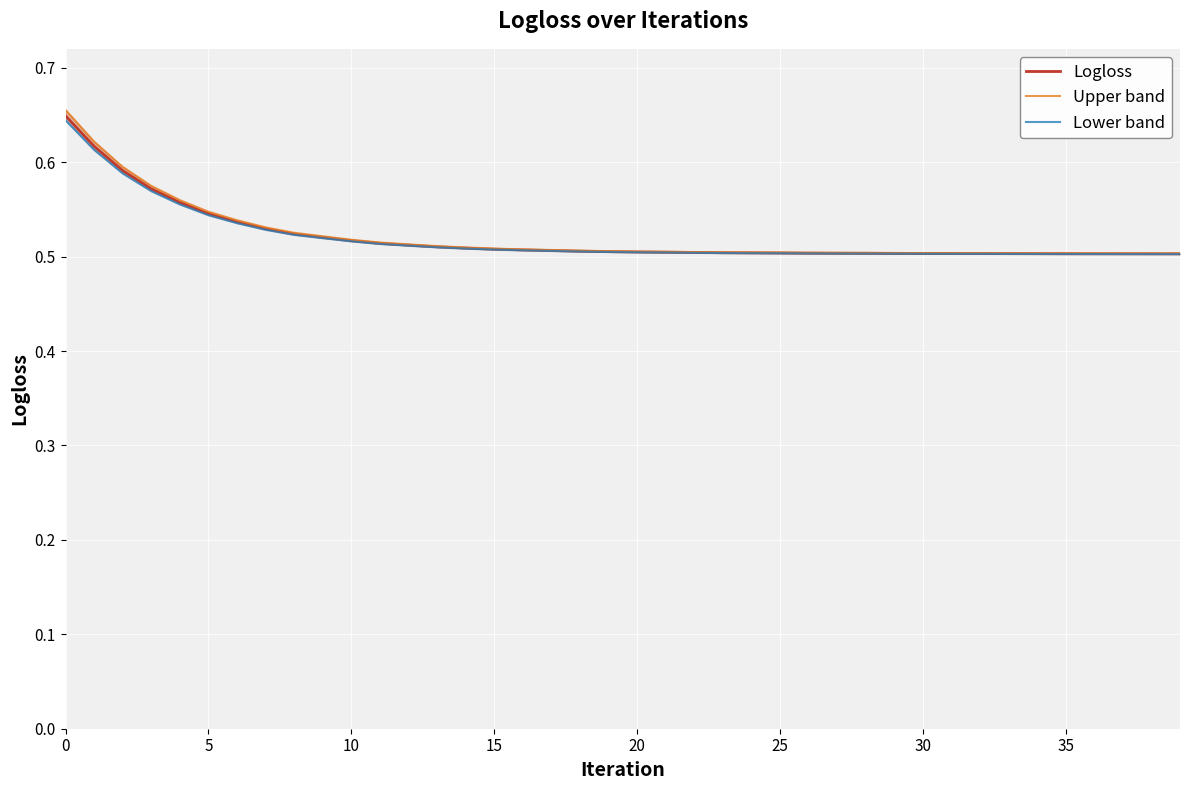

At 30, list the series in order from smallest to largest.

Lower band, Logloss, Upper band